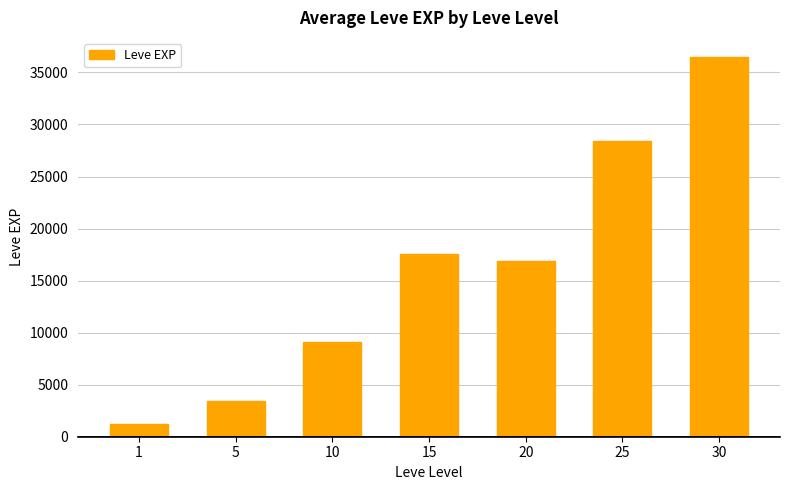

List the labels in order of value, largest first.

30, 25, 15, 20, 10, 5, 1